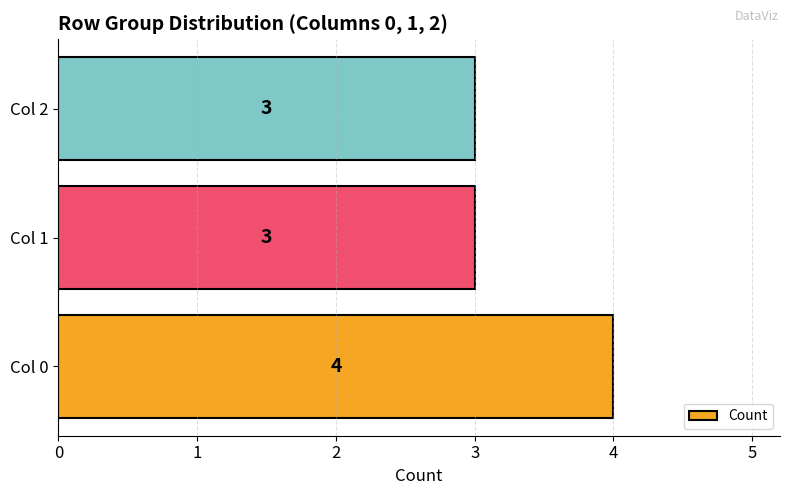

Which has a higher value, Col 2 or Col 0?

Col 0